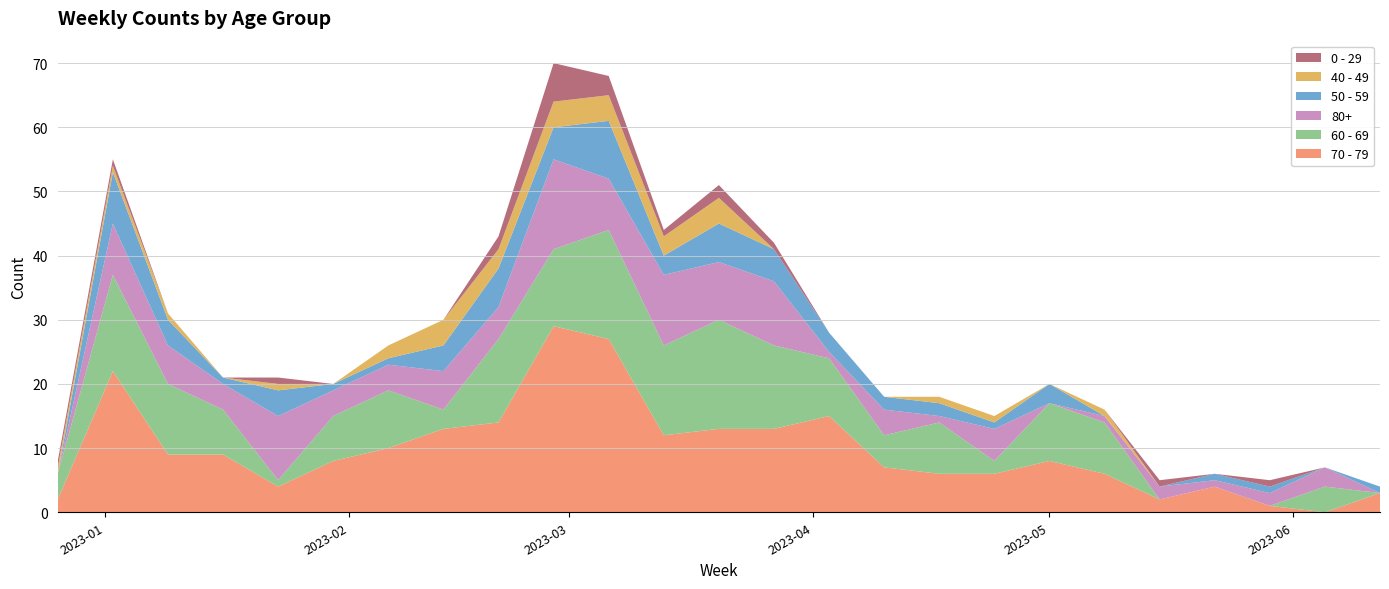

Reading left to right, extract all data points from this chart.

70 - 79: 2022-12-26=2	2023-01-02=22	2023-01-09=9	2023-01-16=9	2023-01-23=4	2023-01-30=8	2023-02-06=10	2023-02-13=13	2023-02-20=14	2023-02-27=29	2023-03-06=27	2023-03-13=12	2023-03-20=13	2023-03-27=13	2023-04-03=15	2023-04-10=7	2023-04-17=6	2023-04-24=6	2023-05-01=8	2023-05-08=6	2023-05-15=2	2023-05-22=4	2023-05-29=1	2023-06-05=0	2023-06-12=3
60 - 69: 2022-12-26=4	2023-01-02=15	2023-01-09=11	2023-01-16=7	2023-01-23=1	2023-01-30=7	2023-02-06=9	2023-02-13=3	2023-02-20=13	2023-02-27=12	2023-03-06=17	2023-03-13=14	2023-03-20=17	2023-03-27=13	2023-04-03=9	2023-04-10=5	2023-04-17=8	2023-04-24=2	2023-05-01=9	2023-05-08=8	2023-05-15=0	2023-05-22=0	2023-05-29=0	2023-06-05=4	2023-06-12=0
80+: 2022-12-26=0	2023-01-02=8	2023-01-09=6	2023-01-16=4	2023-01-23=10	2023-01-30=4	2023-02-06=4	2023-02-13=6	2023-02-20=5	2023-02-27=14	2023-03-06=8	2023-03-13=11	2023-03-20=9	2023-03-27=10	2023-04-03=1	2023-04-10=4	2023-04-17=1	2023-04-24=5	2023-05-01=0	2023-05-08=1	2023-05-15=2	2023-05-22=1	2023-05-29=2	2023-06-05=3	2023-06-12=0
50 - 59: 2022-12-26=0	2023-01-02=8	2023-01-09=4	2023-01-16=1	2023-01-23=4	2023-01-30=1	2023-02-06=1	2023-02-13=4	2023-02-20=6	2023-02-27=5	2023-03-06=9	2023-03-13=3	2023-03-20=6	2023-03-27=5	2023-04-03=3	2023-04-10=2	2023-04-17=2	2023-04-24=1	2023-05-01=3	2023-05-08=0	2023-05-15=0	2023-05-22=1	2023-05-29=1	2023-06-05=0	2023-06-12=1
40 - 49: 2022-12-26=1	2023-01-02=1	2023-01-09=1	2023-01-16=0	2023-01-23=1	2023-01-30=0	2023-02-06=2	2023-02-13=4	2023-02-20=3	2023-02-27=4	2023-03-06=4	2023-03-13=3	2023-03-20=4	2023-03-27=0	2023-04-03=0	2023-04-10=0	2023-04-17=1	2023-04-24=1	2023-05-01=0	2023-05-08=1	2023-05-15=0	2023-05-22=0	2023-05-29=0	2023-06-05=0	2023-06-12=0
0 - 29: 2022-12-26=1	2023-01-02=1	2023-01-09=0	2023-01-16=0	2023-01-23=1	2023-01-30=0	2023-02-06=0	2023-02-13=0	2023-02-20=2	2023-02-27=6	2023-03-06=3	2023-03-13=1	2023-03-20=2	2023-03-27=1	2023-04-03=0	2023-04-10=0	2023-04-17=0	2023-04-24=0	2023-05-01=0	2023-05-08=0	2023-05-15=1	2023-05-22=0	2023-05-29=1	2023-06-05=0	2023-06-12=0